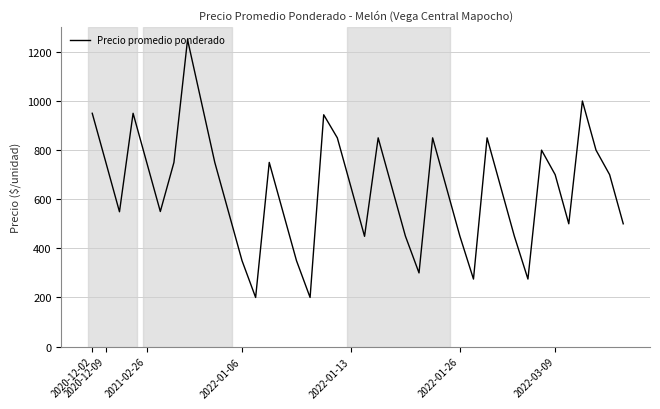

What is the maximum value shown in the chart?

1250